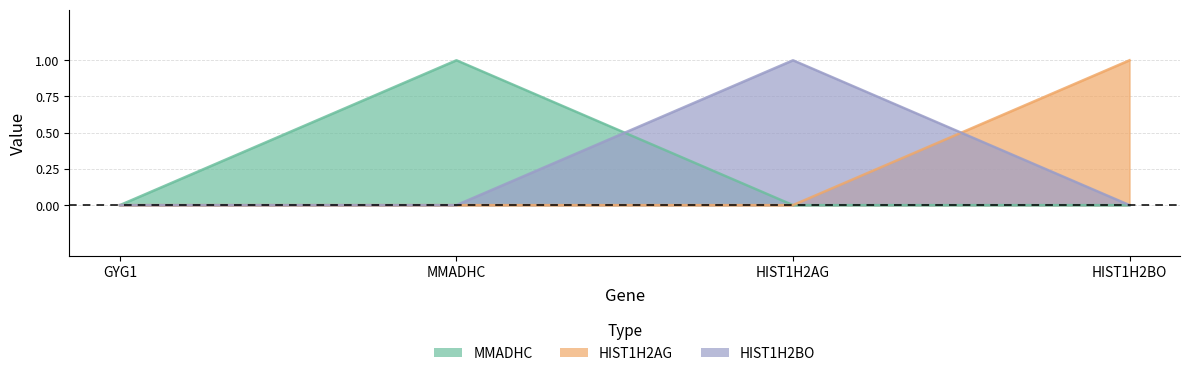

The MMADHC series shows 0 at HIST1H2BO. True or false?

True